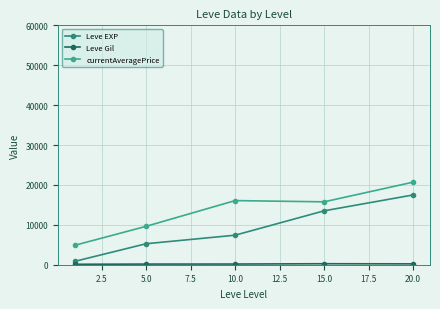

How many categories are shown in the chart?

5